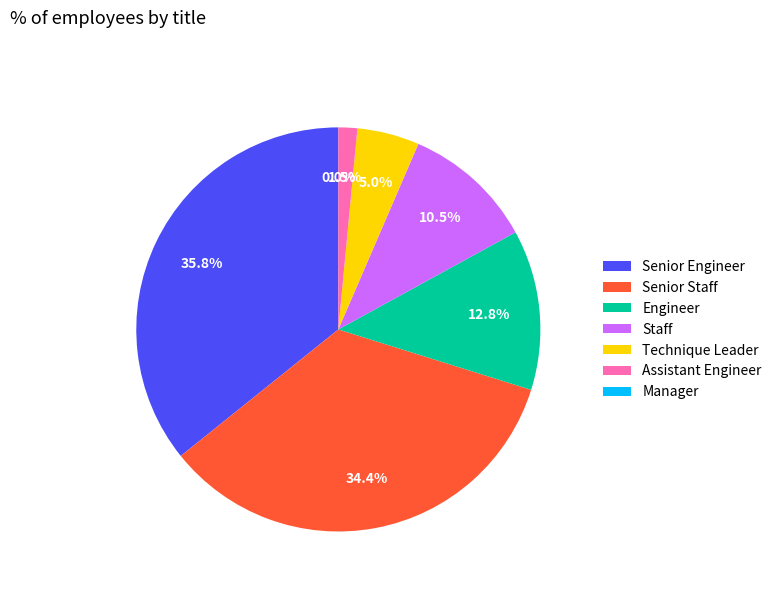

Does Senior Staff account for over 50% of the chart?

No